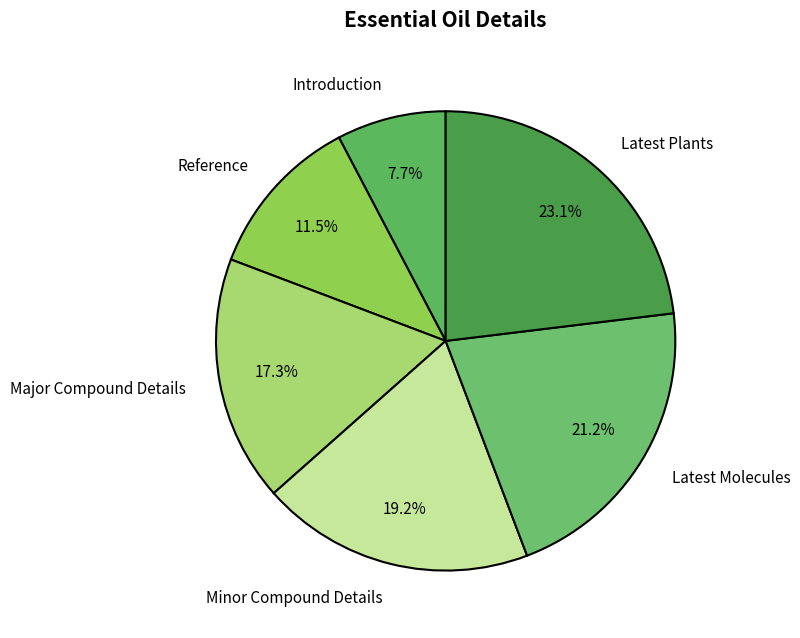

How many segments does this pie chart have?

6